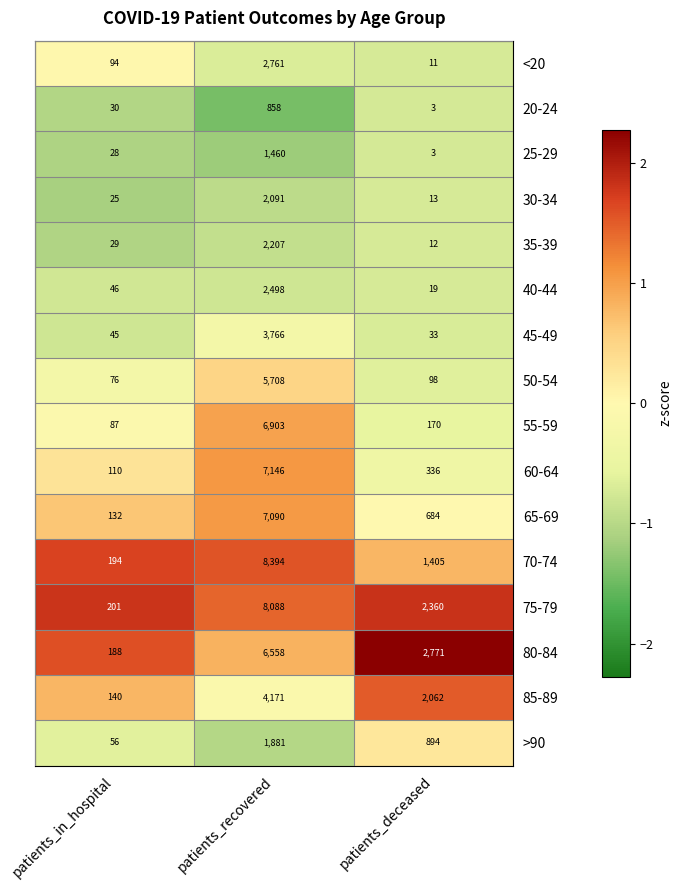

What is the average value of the 75-79 series?

3550